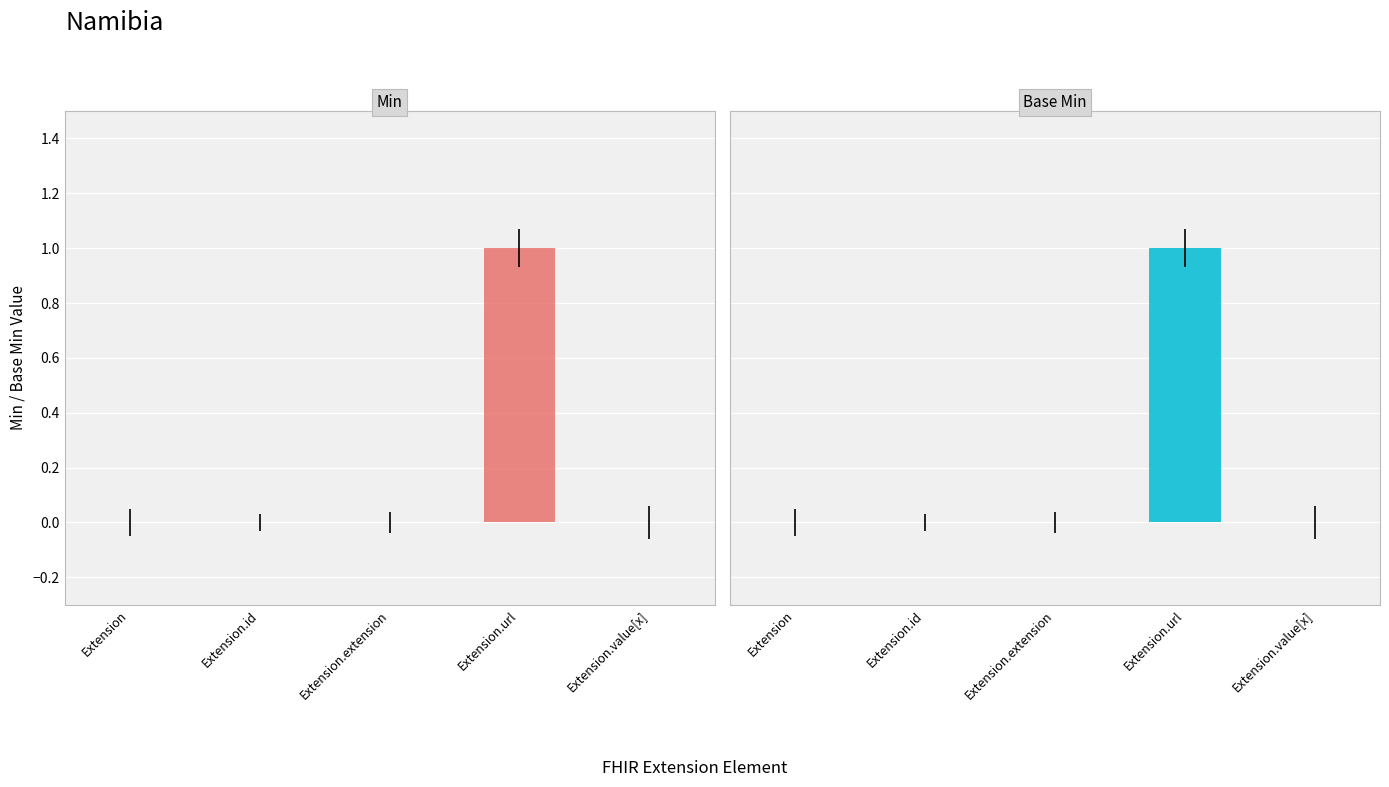

List the labels in order of Base Min value, largest first.

Extension.url, Extension, Extension.id, Extension.extension, Extension.value[x]